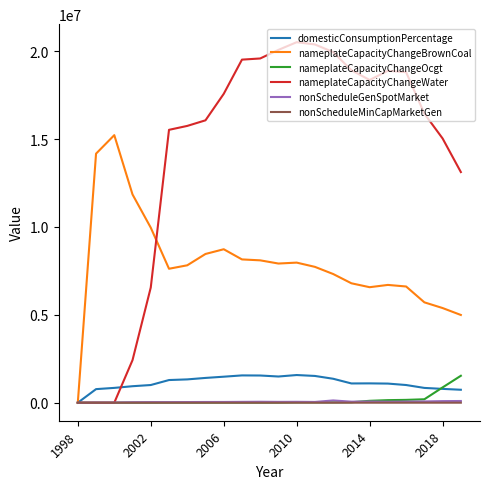

Which series has the largest total across all categories?

nameplateCapacityChangeWater